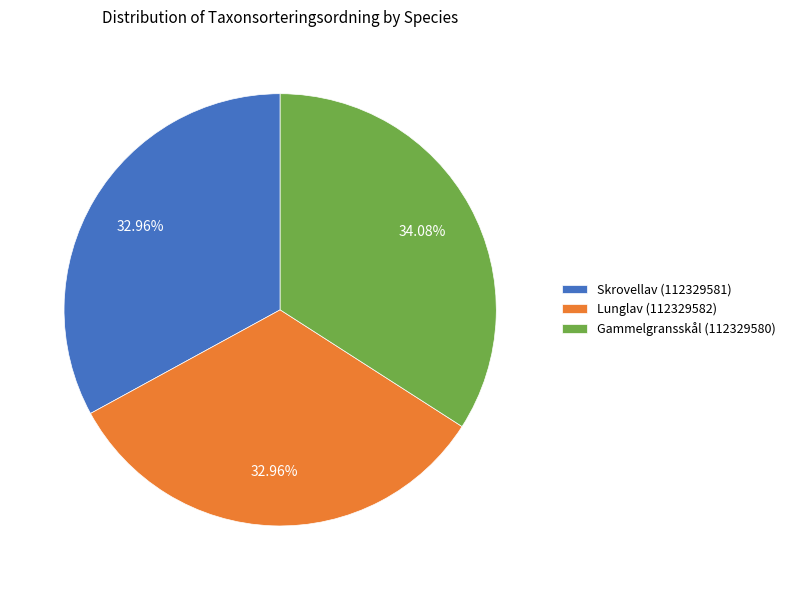

What percentage do Gammelgransskål (112329580) and Lunglav (112329582) together represent?

67.0%